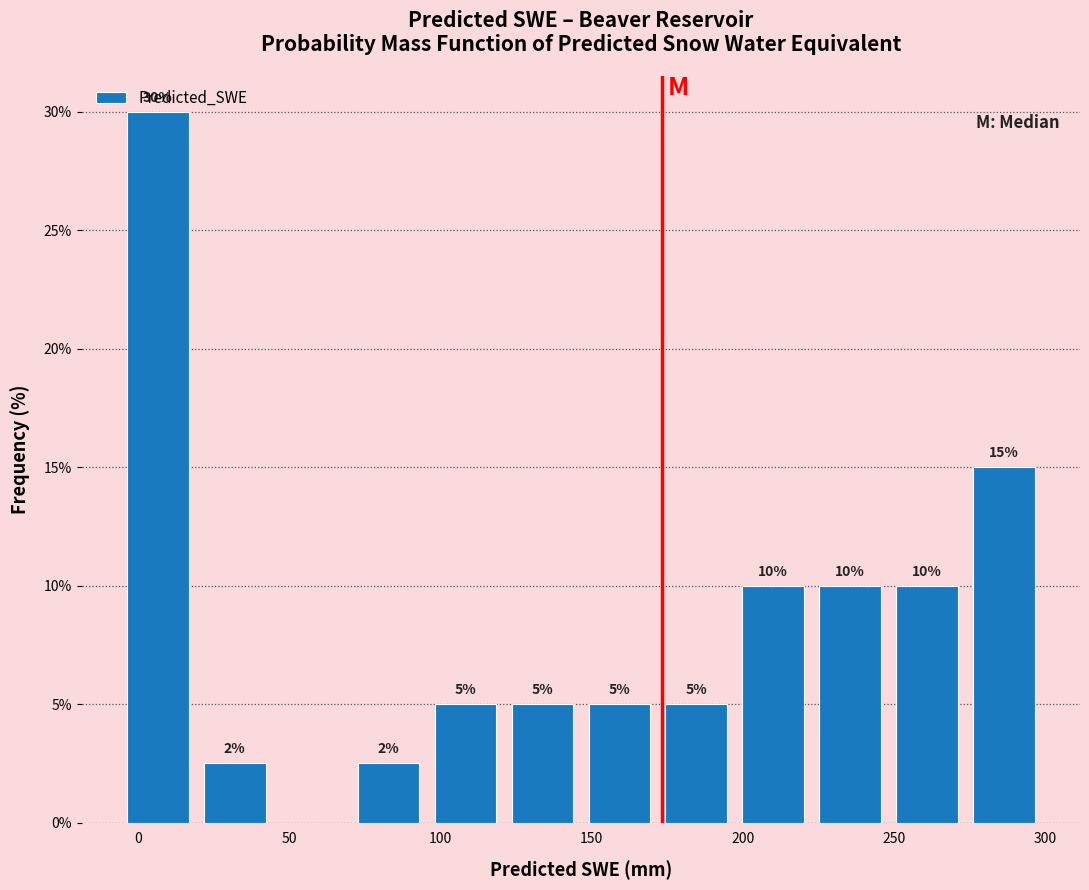

Over which range of the x-axis is the bar tallest?

-5 to 20